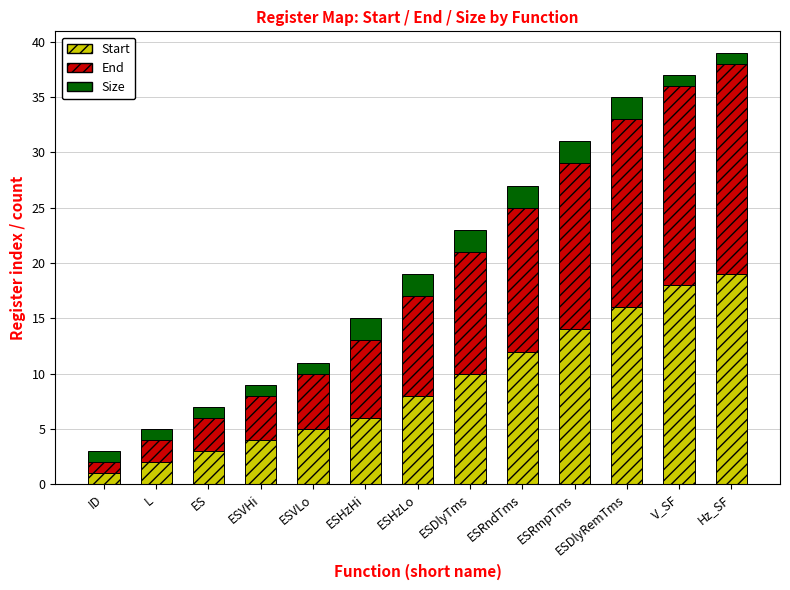

The Start series shows 8 at ESVLo. True or false?

False